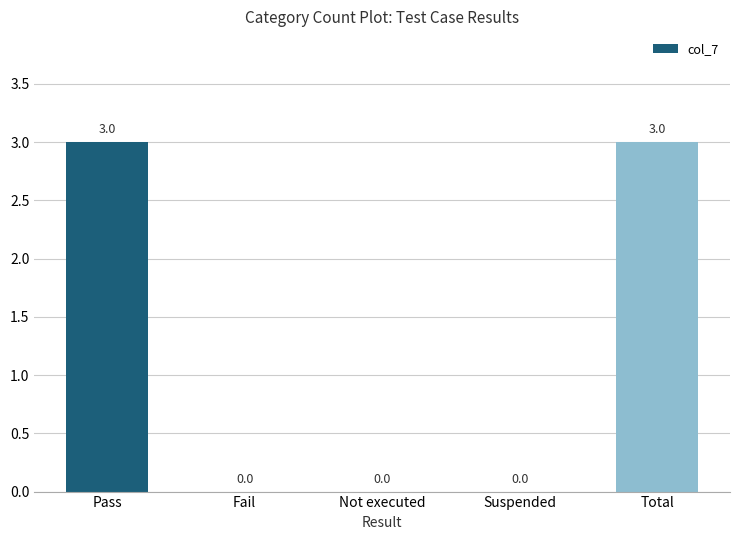

Are the bars horizontal?

No